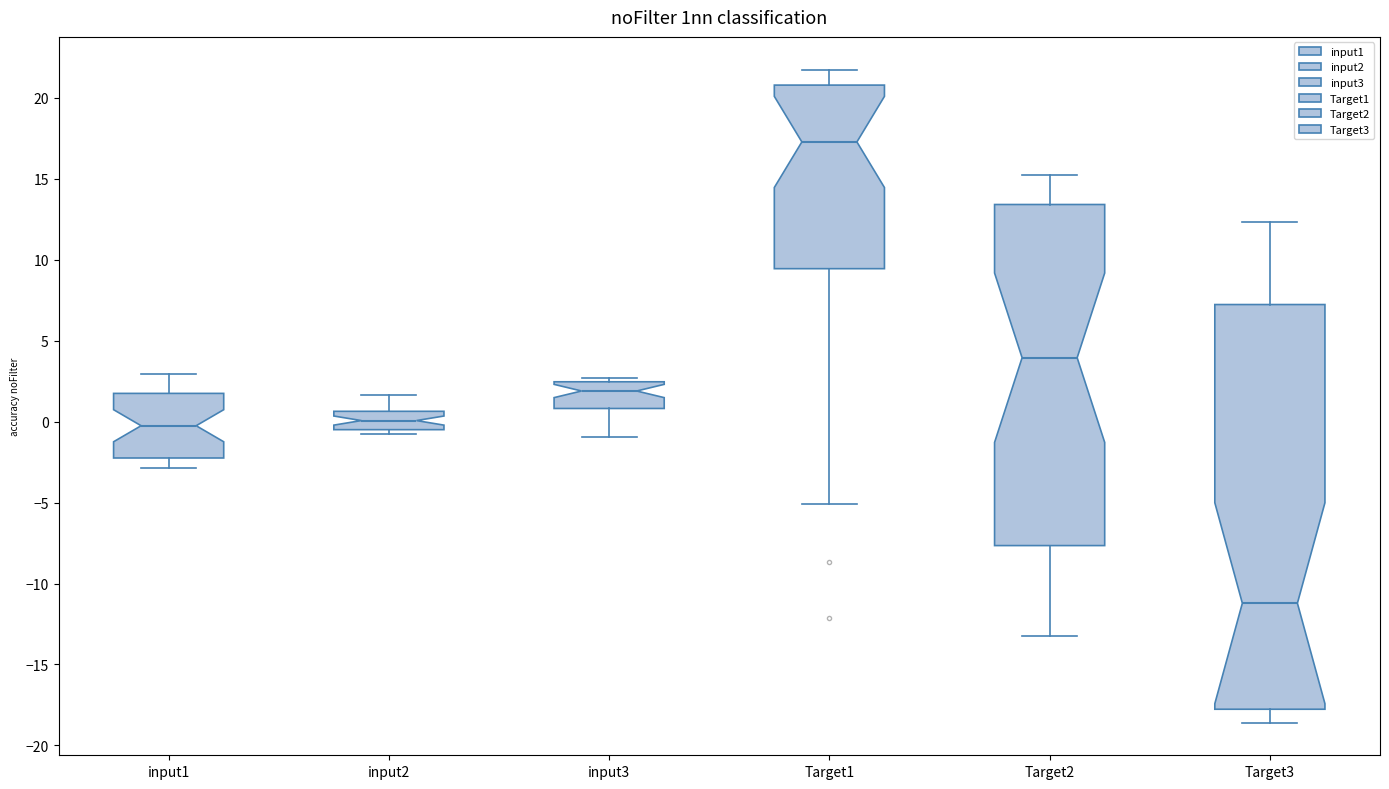

Reading left to right, read every box against the y-axis: the position of its median line, the range the box covers, and the ends of its whiskers. The values are not printed on the chart, so give them approximately, as read against the axis.

input1: median -0.5, box -2.0 to 1.5, whiskers -3.0 to 3.0
input2: median 0.0, box -0.5 to 0.5, whiskers -1.0 to 1.5
input3: median 2.0, box 1.0 to 2.5, whiskers -1.0 to 2.5 (just above the box's upper edge)
Target1: median 17.5, box 9.5 to 21.0, whiskers -5.0 to 21.5
Target2: median 4.0, box -7.5 to 13.5, whiskers -13.5 to 15.0
Target3: median -11.0, box -18.0 to 7.0, whiskers -18.5 to 12.5